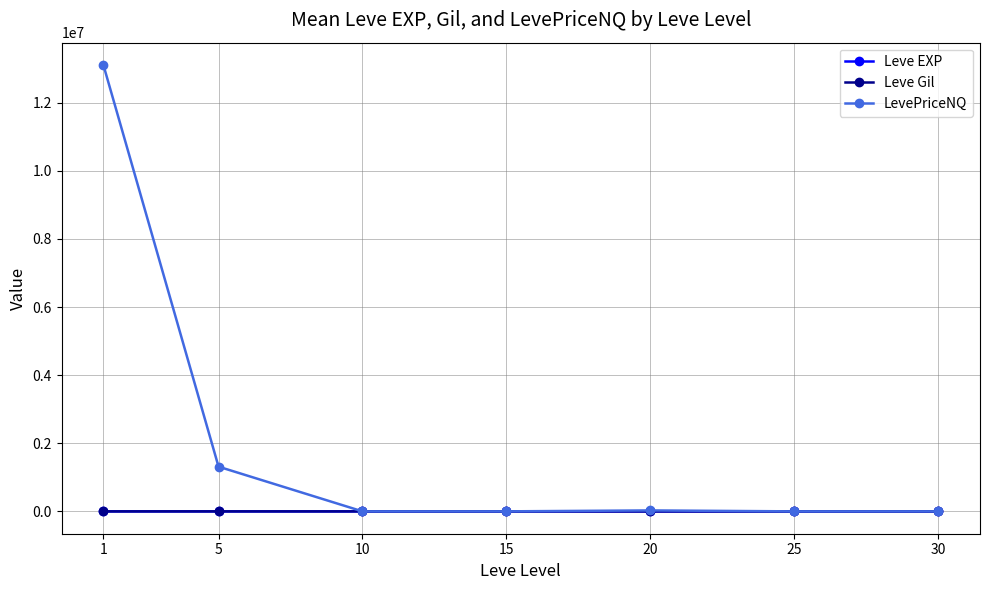

What is the value of the LevePriceNQ point at the 2nd from the left?

1313344.9